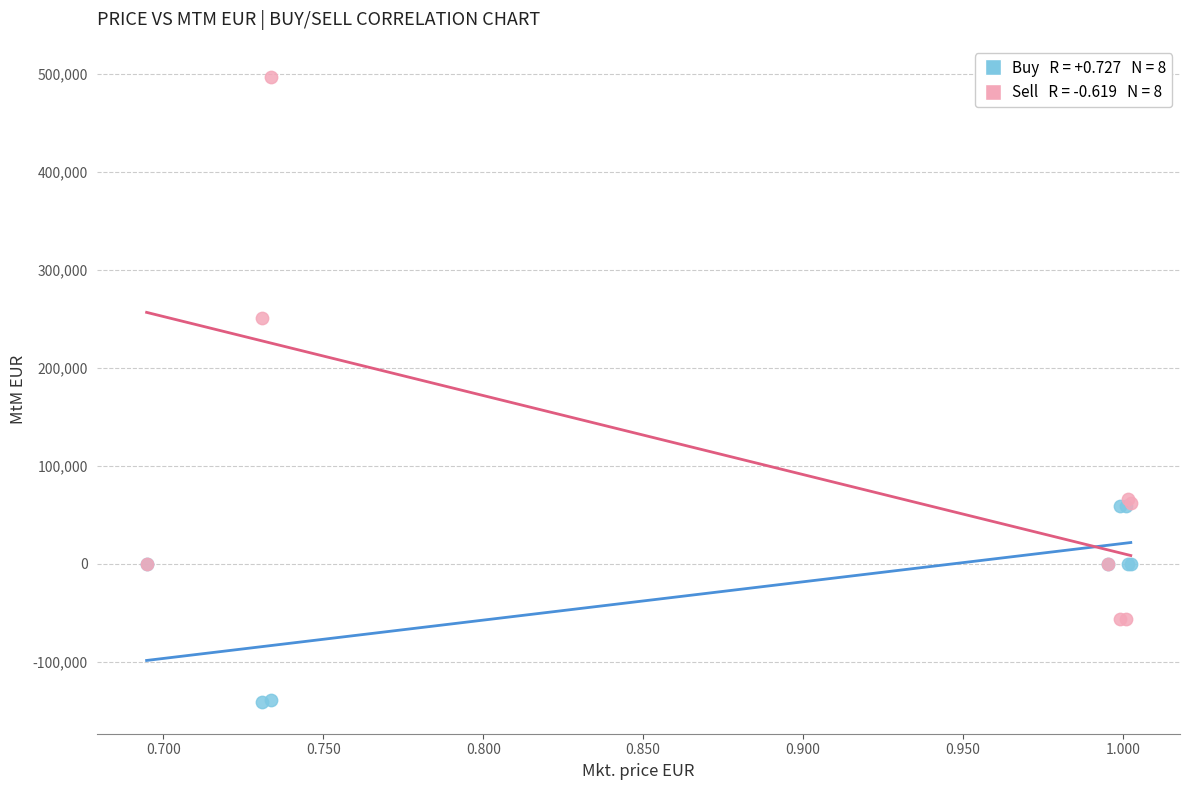

Across all series, what Y value is closest to 177802?

251264.3